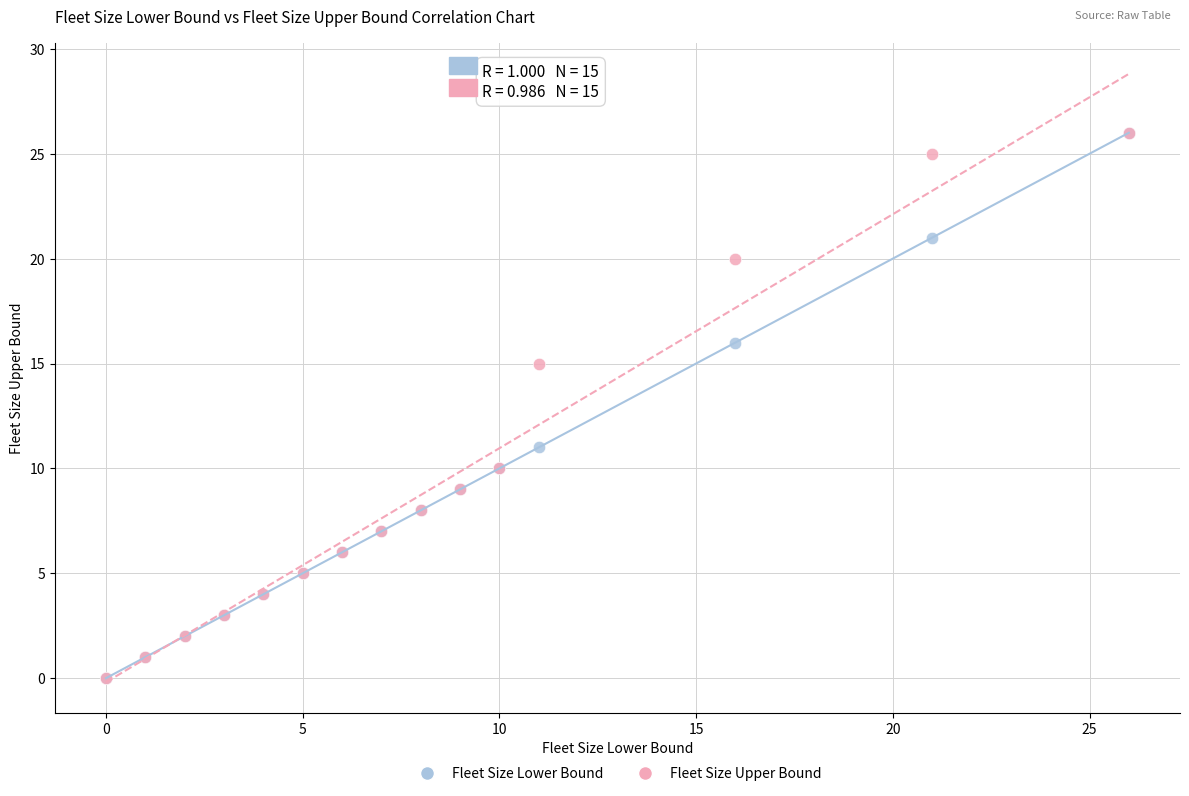

What are all the series names shown in the legend?

Fleet Size Lower Bound, Fleet Size Upper Bound